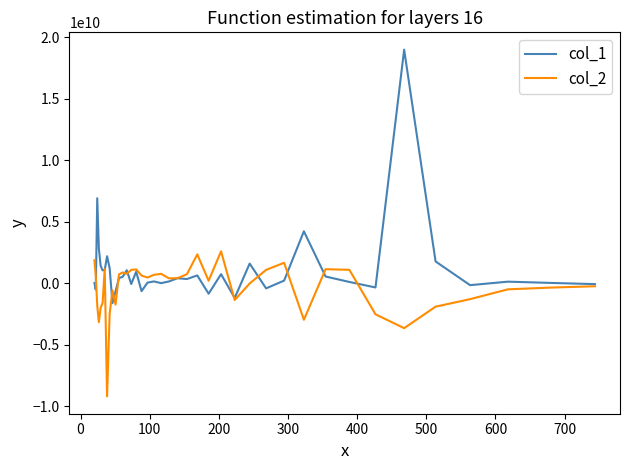

Which series has the largest total across all categories?

col_1